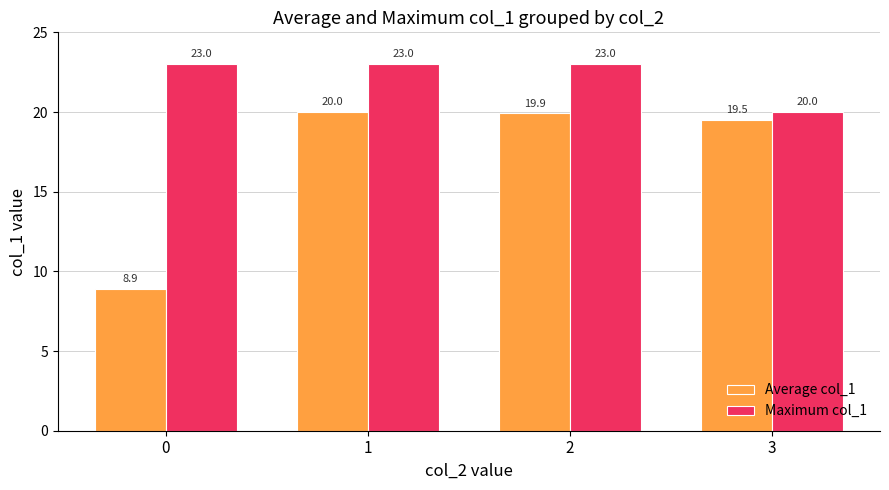

Reading left to right, transcribe all the data shown in this chart.

Average col_1: 0=8.9	1=20.0	2=19.9	3=19.5
Maximum col_1: 0=23.0	1=23.0	2=23.0	3=20.0